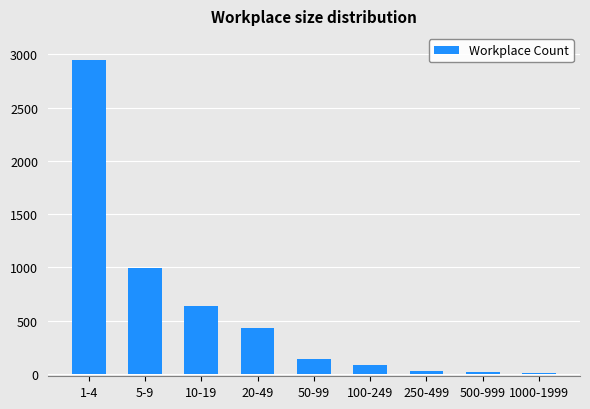

Which has a higher value, 20-49 or 100-249?

20-49